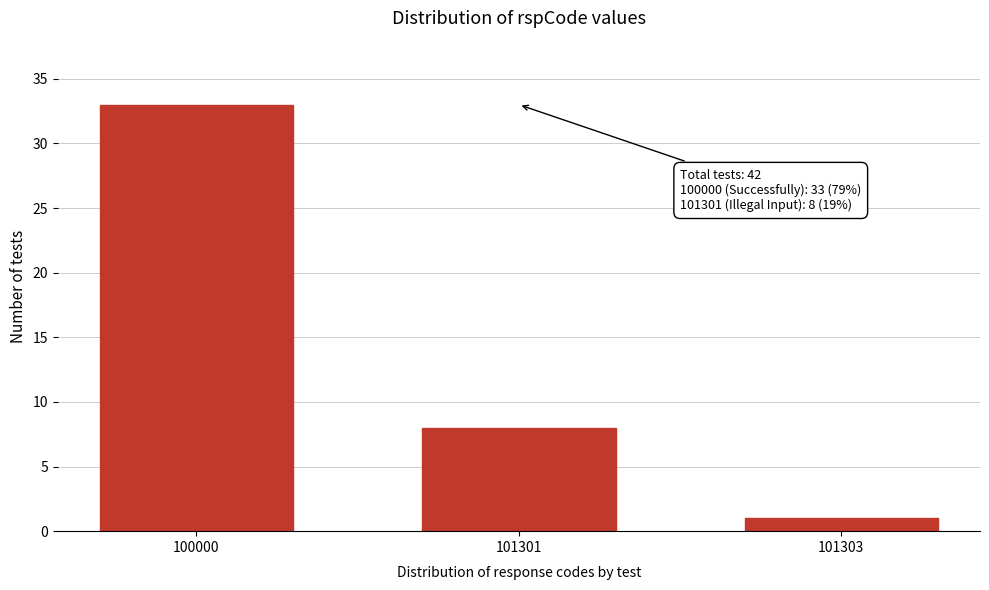

Reading left to right, list all the values displayed in this chart.

33	8	1